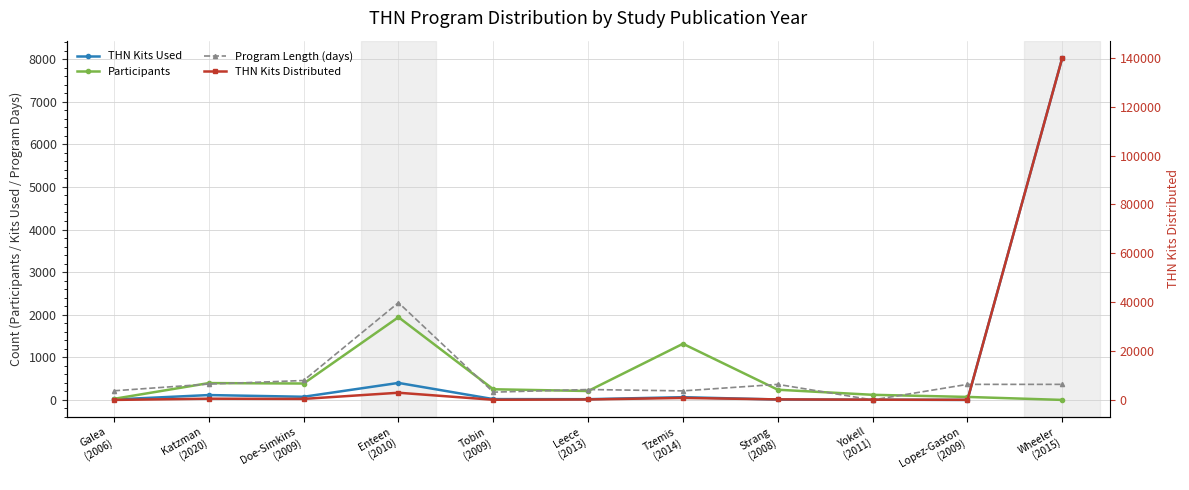

The Participants series shows 2239 at Tzemis
(2014). True or false?

False